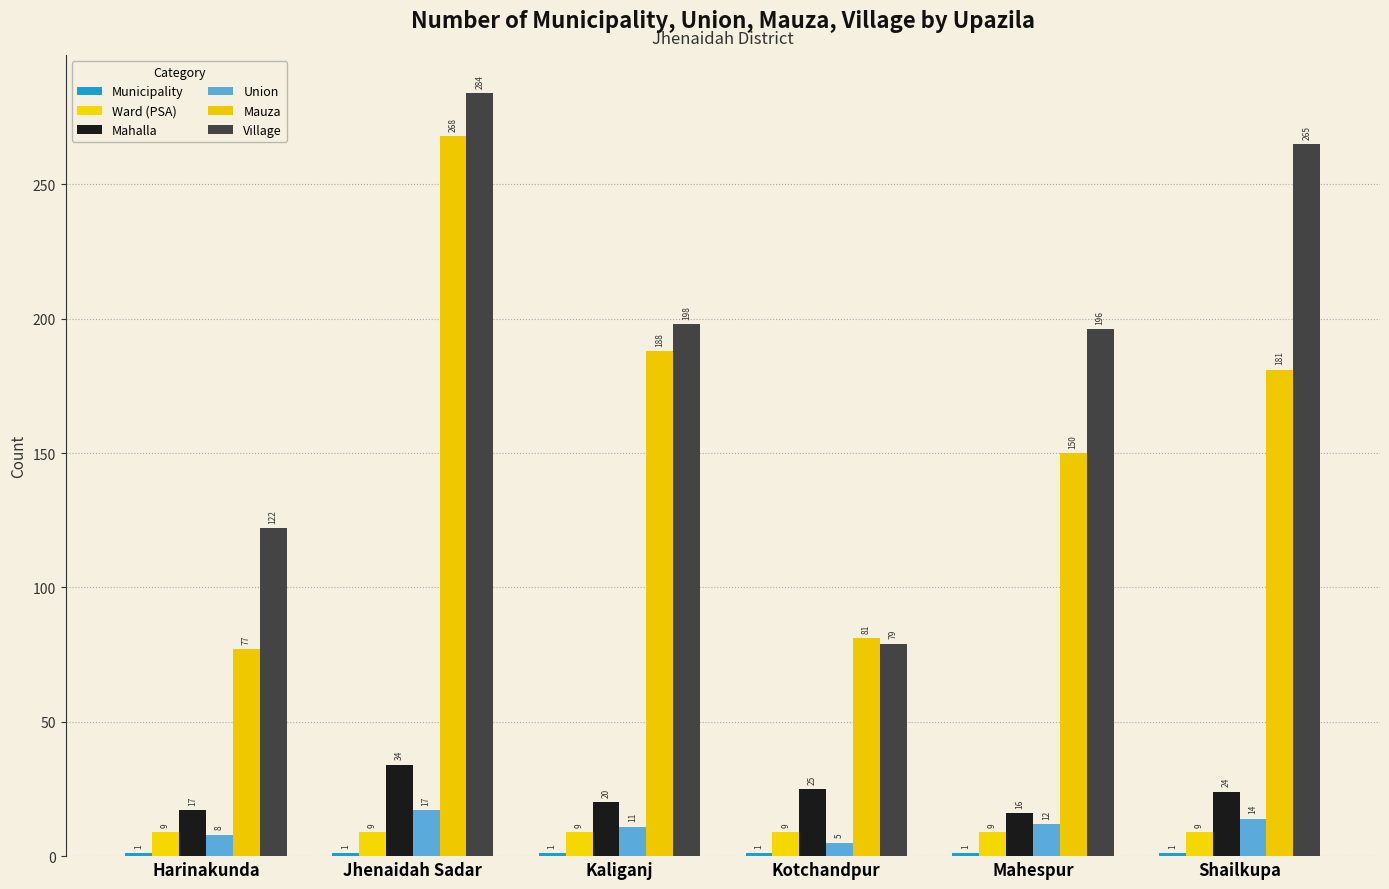

At which category is the sum across all series the highest?

Jhenaidah Sadar